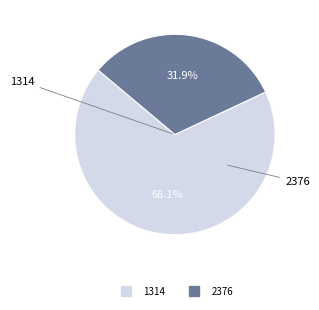

How many slices are in this pie chart?

2